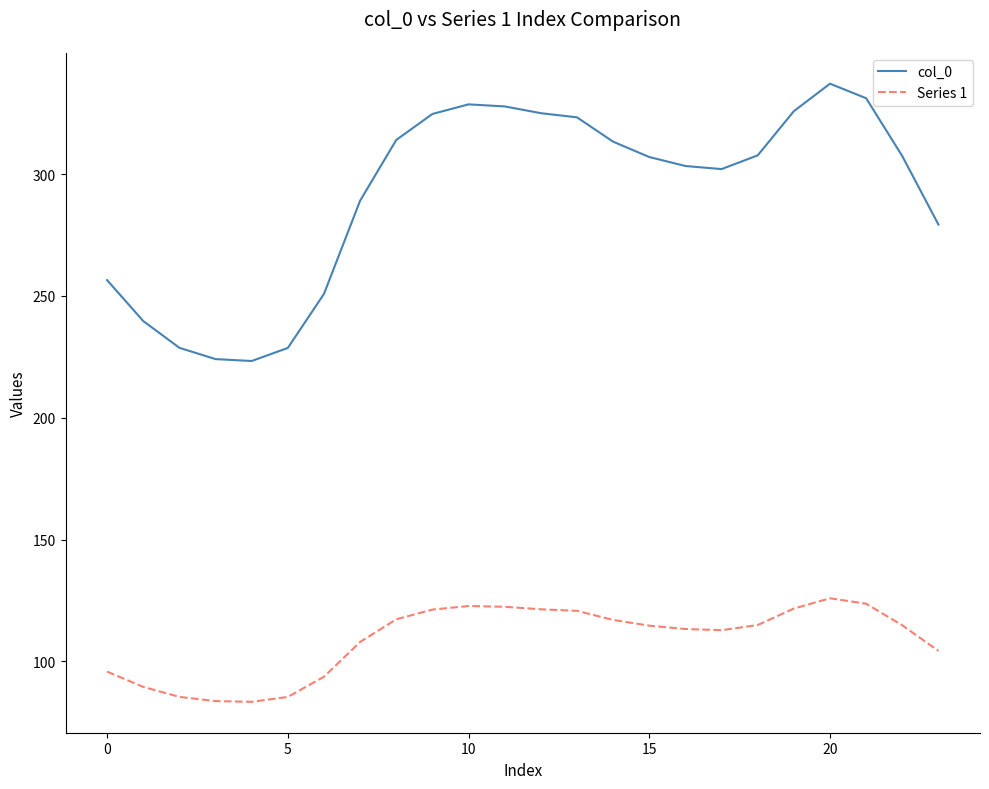

What is the minimum value for col_0?

223.3